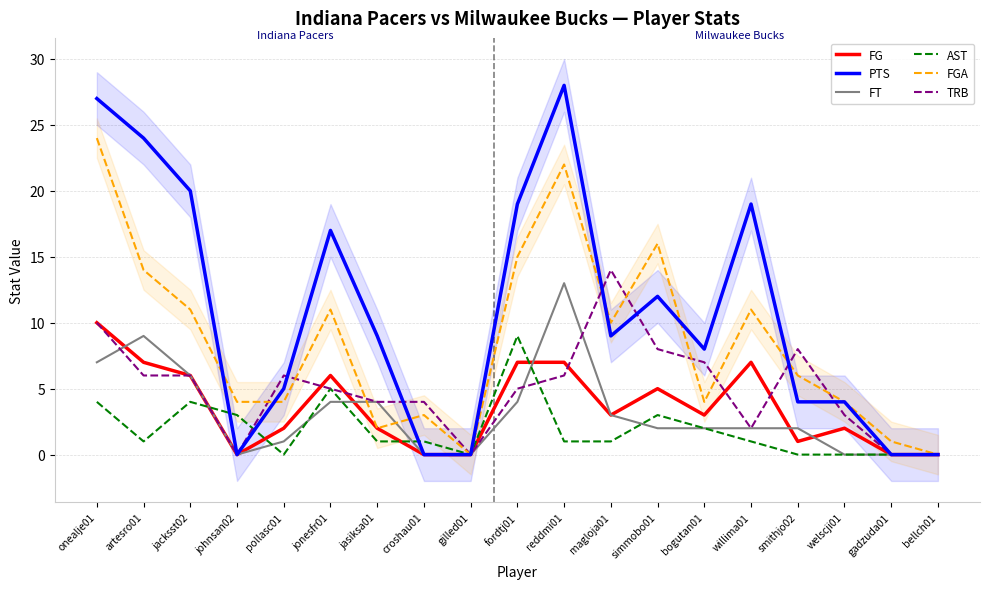

Rank the series by their maximum value, from highest to lowest.

PTS, FGA, TRB, FT, FG, AST